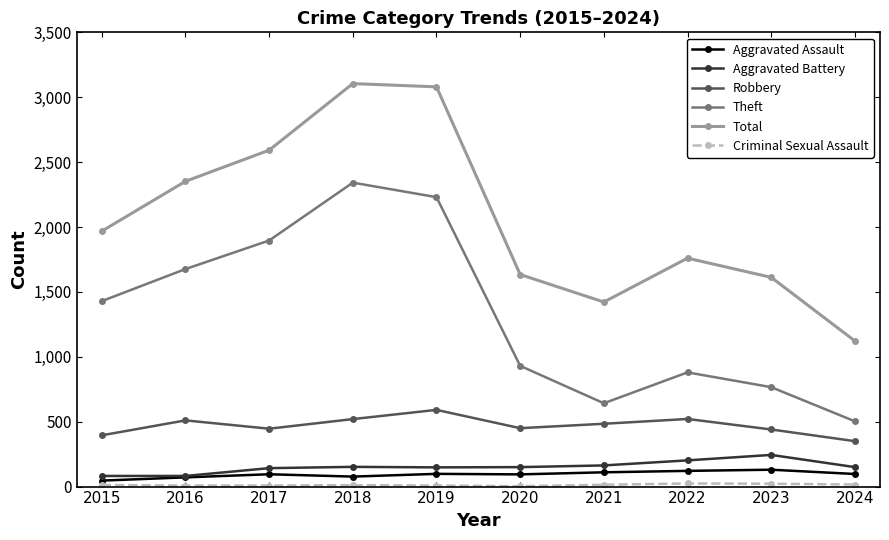

What is the greatest value displayed?

3105